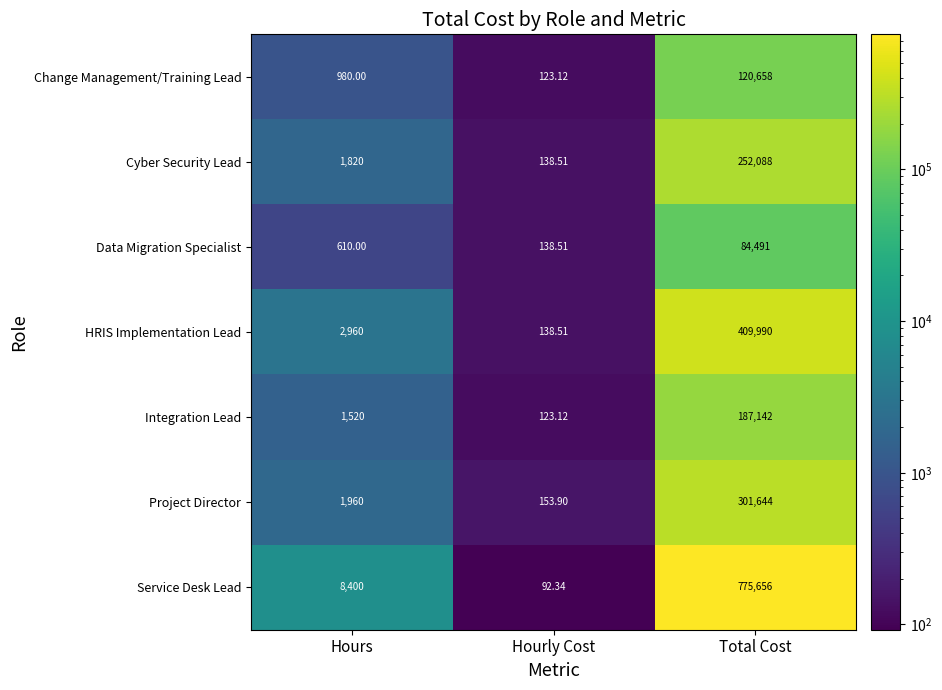

Which series has the widest spread of values?

Service Desk Lead